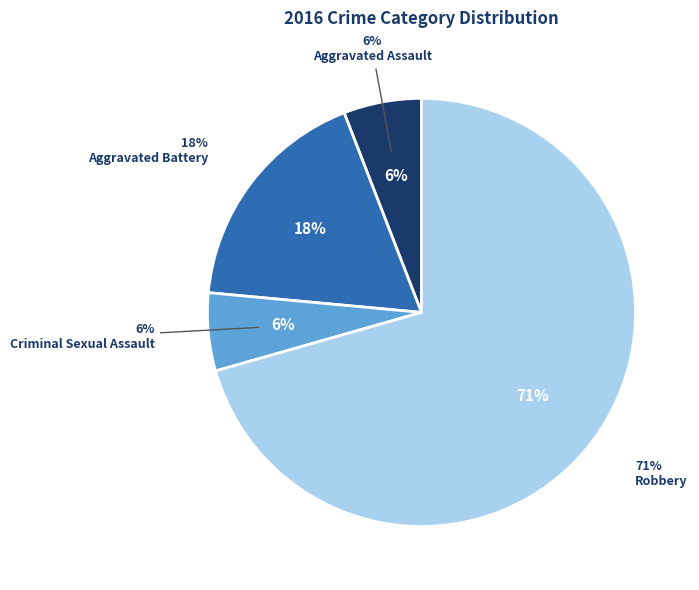

The Criminal Sexual Assault slice represents 16% of the pie. True or false?

False